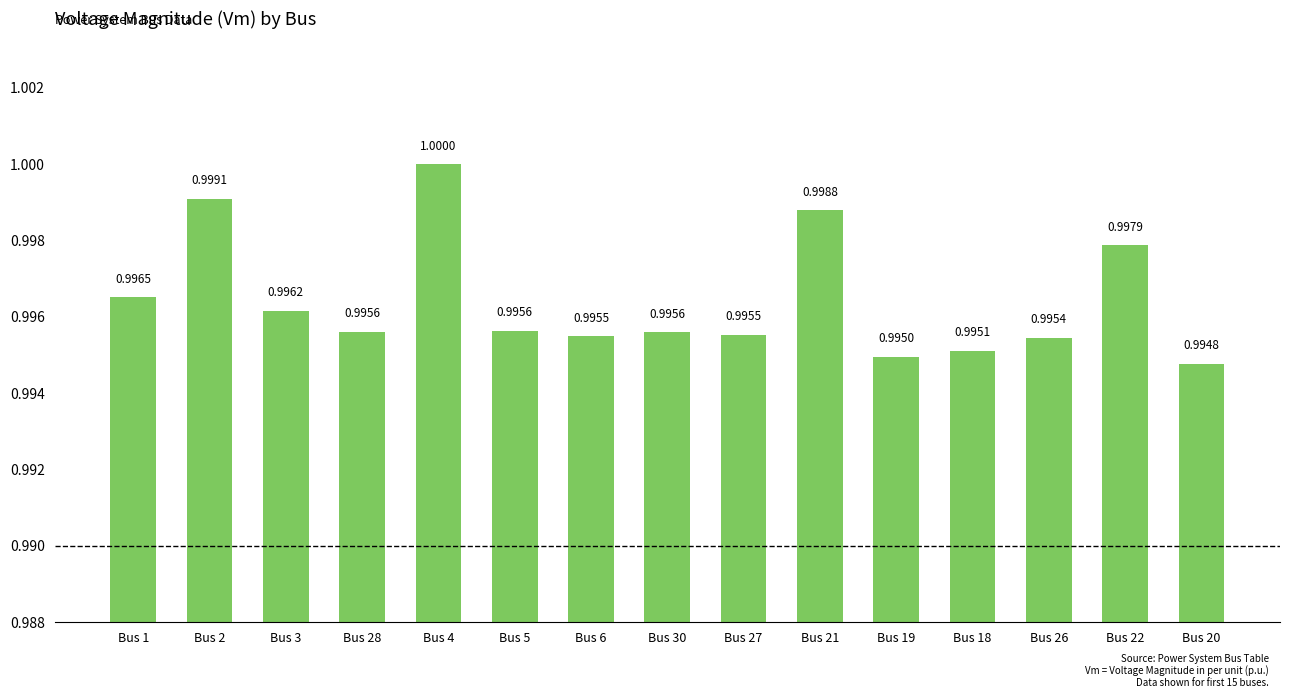

Reading left to right, transcribe all the data shown in this chart.

1.0	1.0	1.0	1.0	1.0	1.0	1.0	1.0	1.0	1.0	1.0	1.0	1.0	1.0	1.0